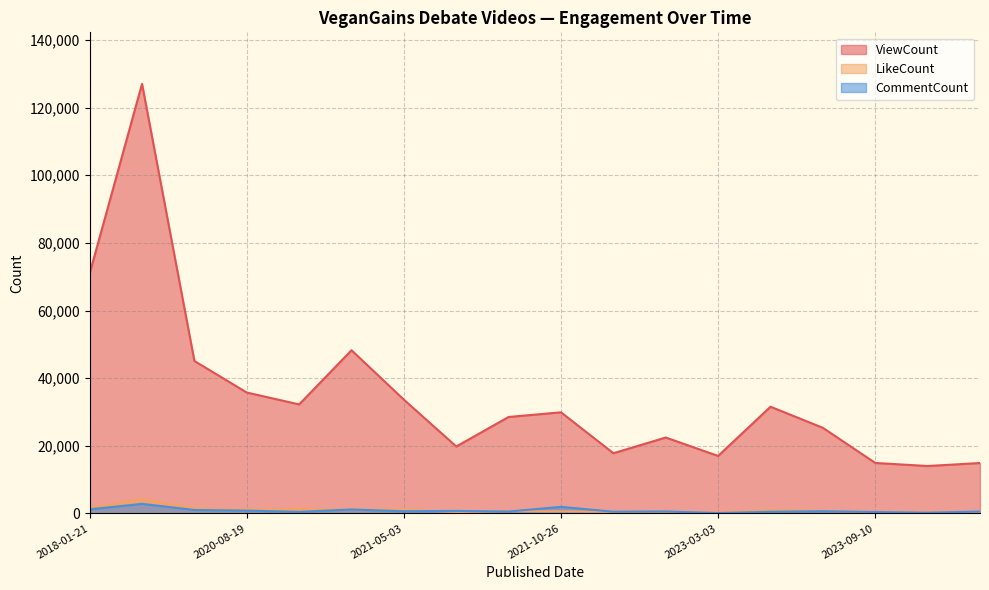

Which category has the highest value in the CommentCount series?

2018-01-22